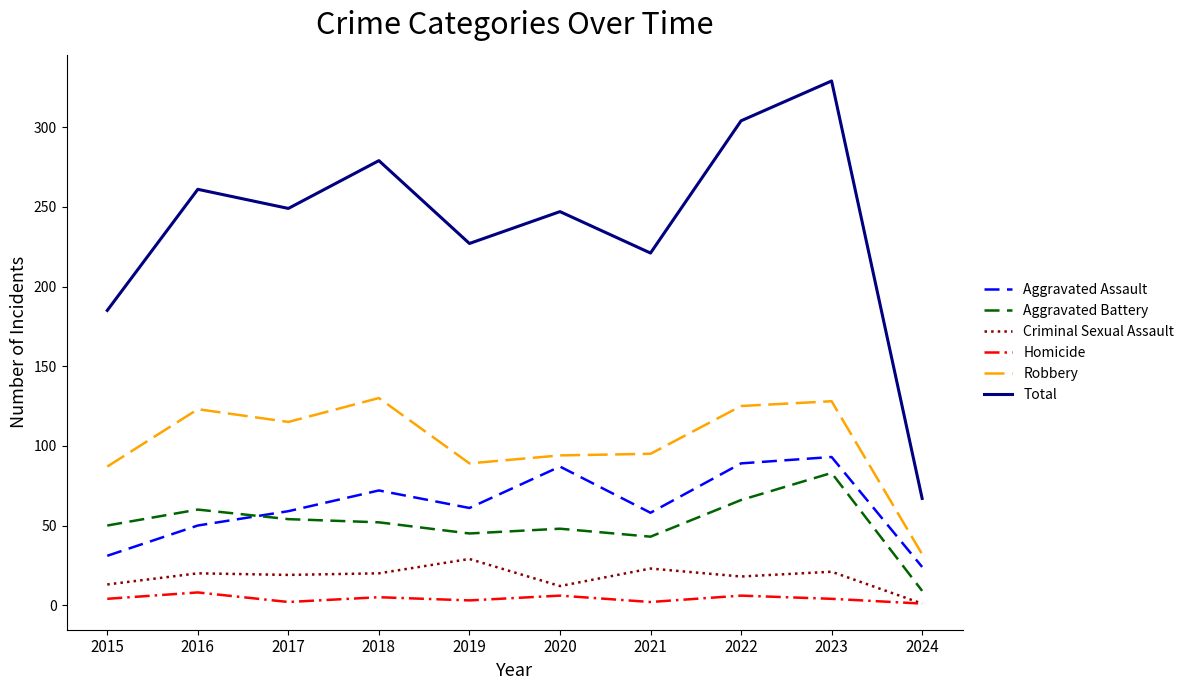

True or false: Total and Robbery intersect in this chart.

False